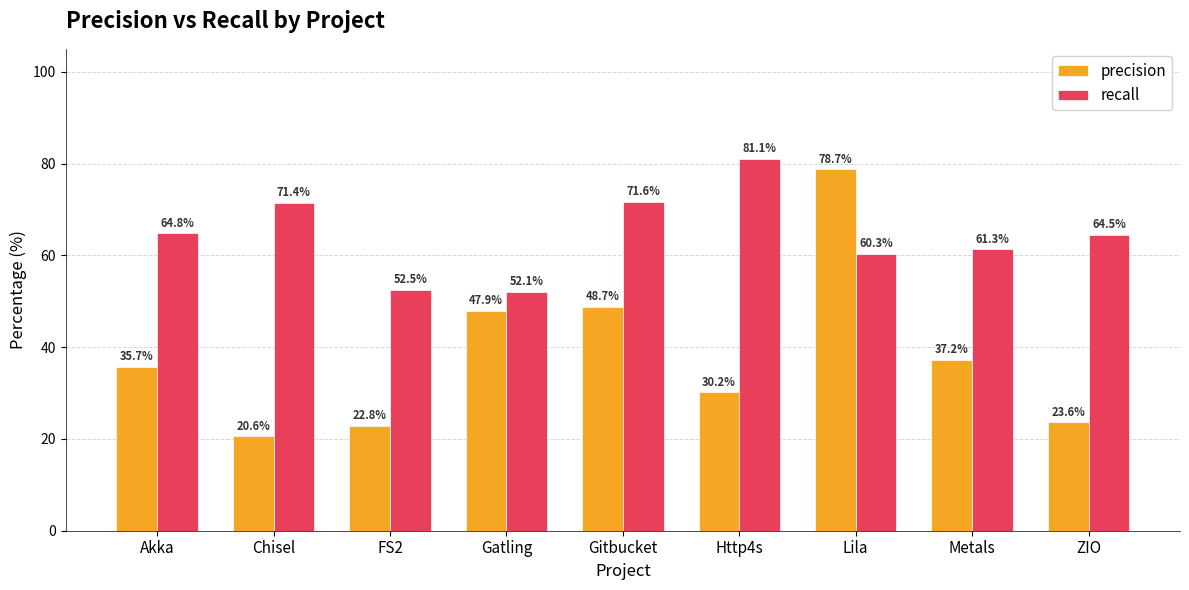

How many distinct data groups are displayed?

2